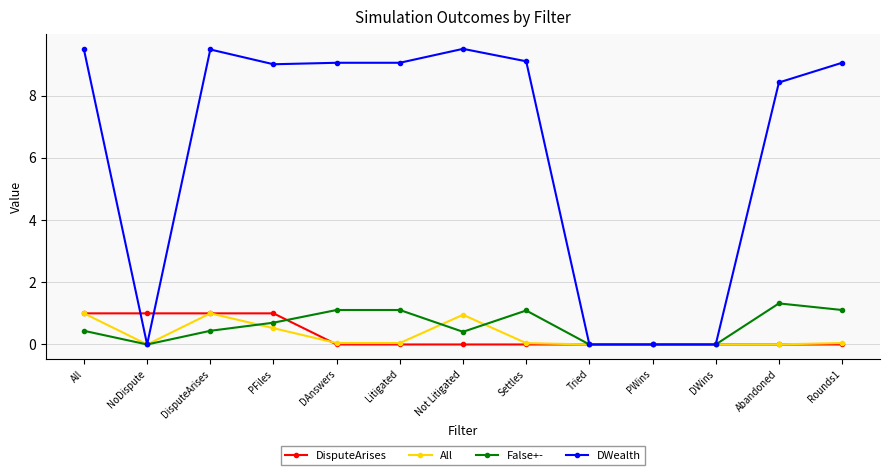

Which series changed the most between Settles and Tried?

DWealth